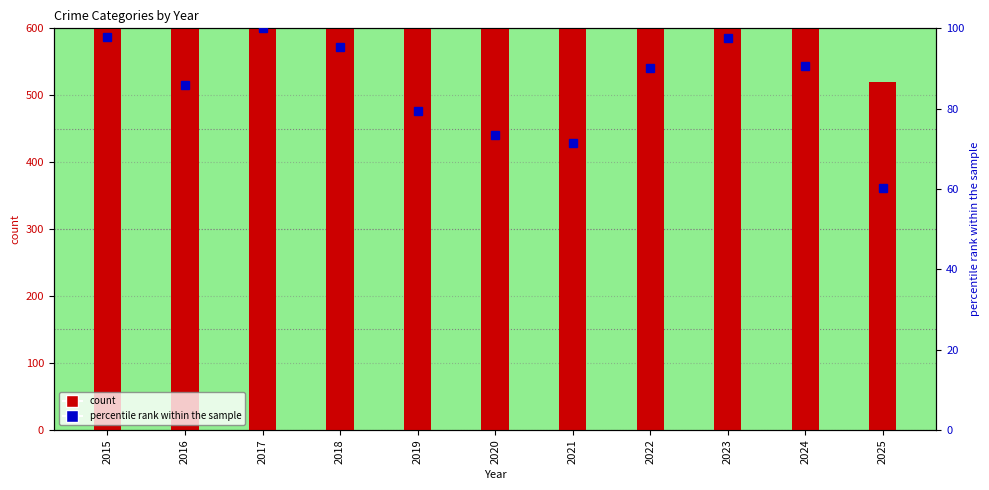

How many values in the count series are below 779?

5